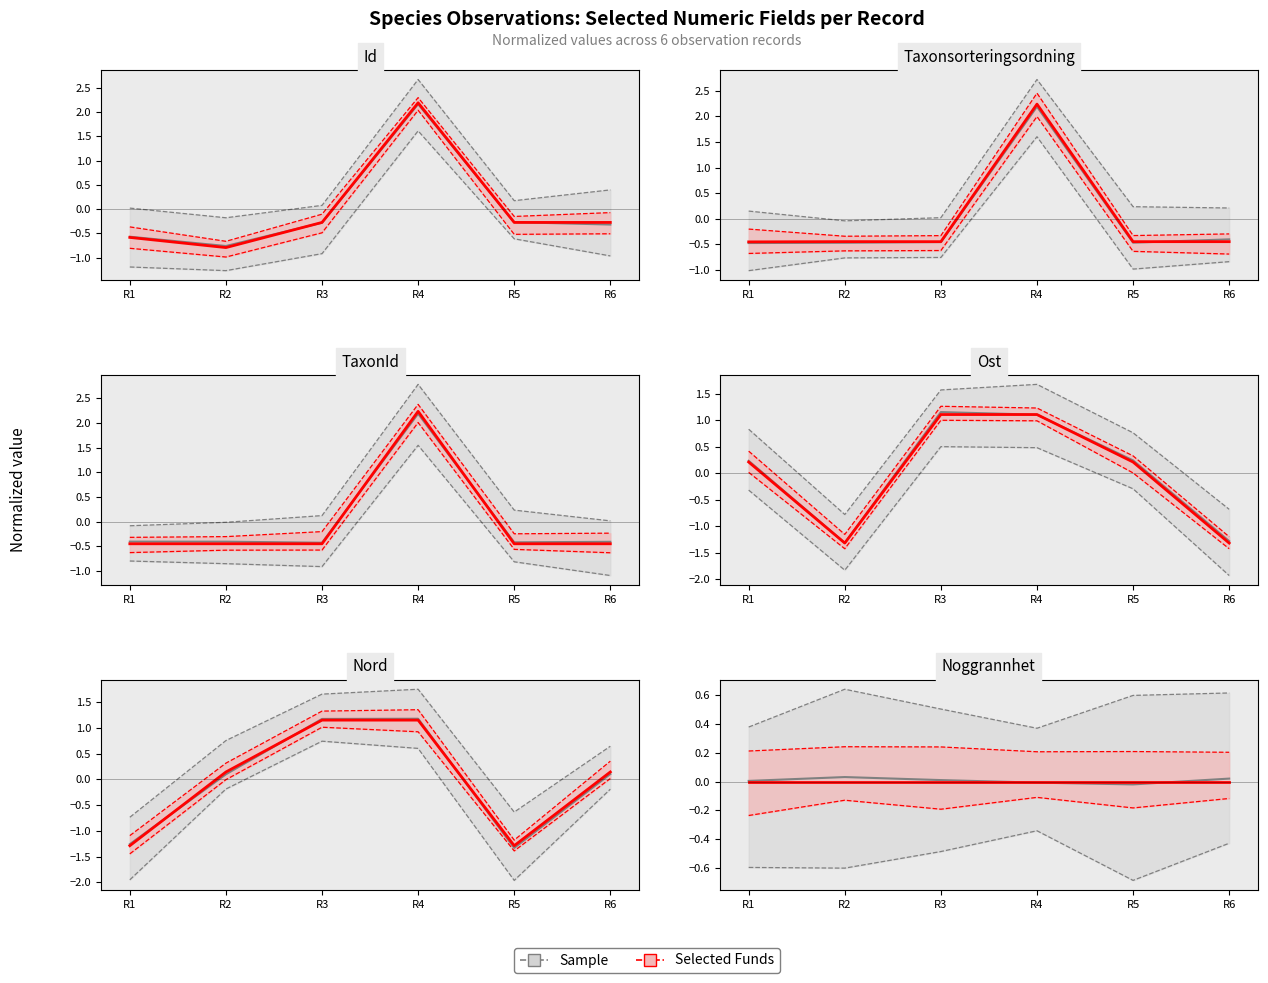

How many interior local valleys does the Selected Funds series have?

2